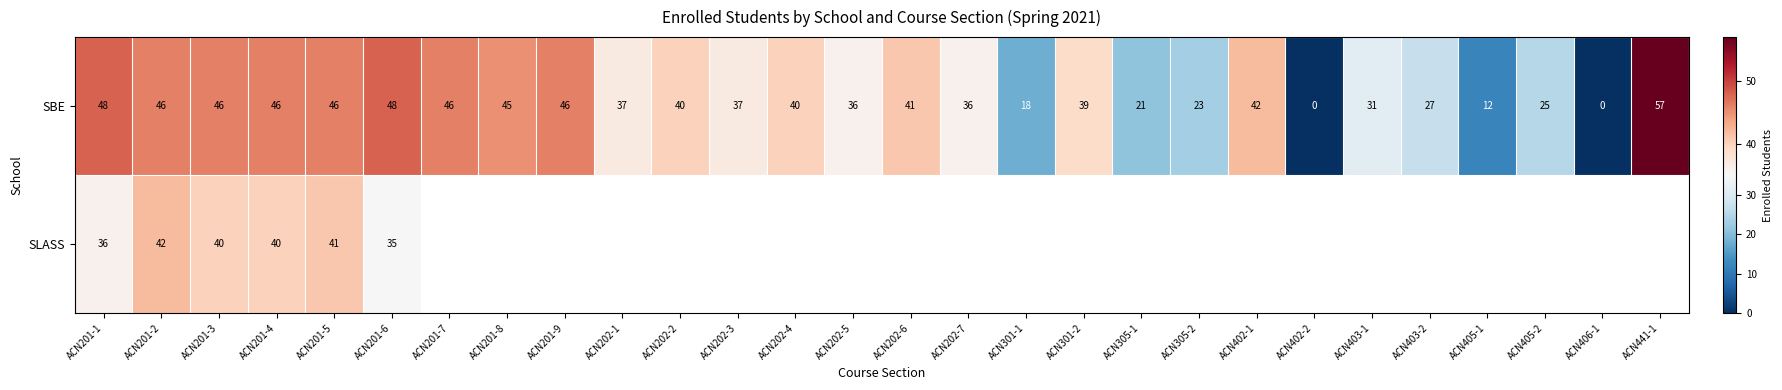

What is the highest value of the SBE series?

57